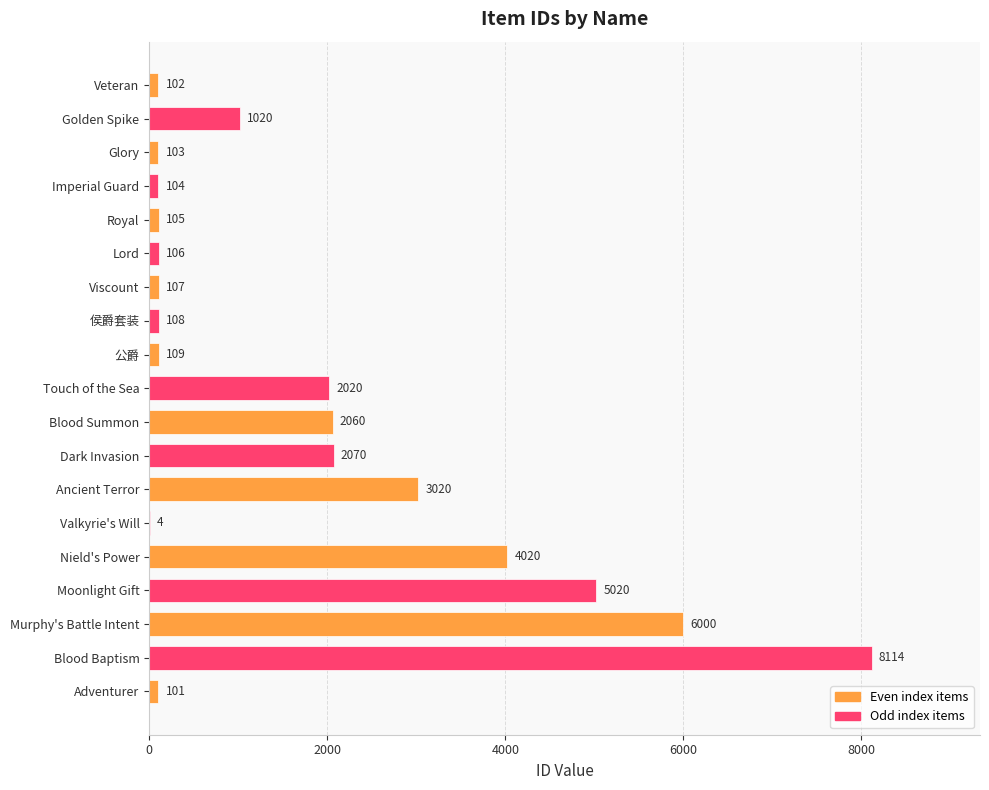

What is the sum of the values at Blood Summon and Viscount?

2167